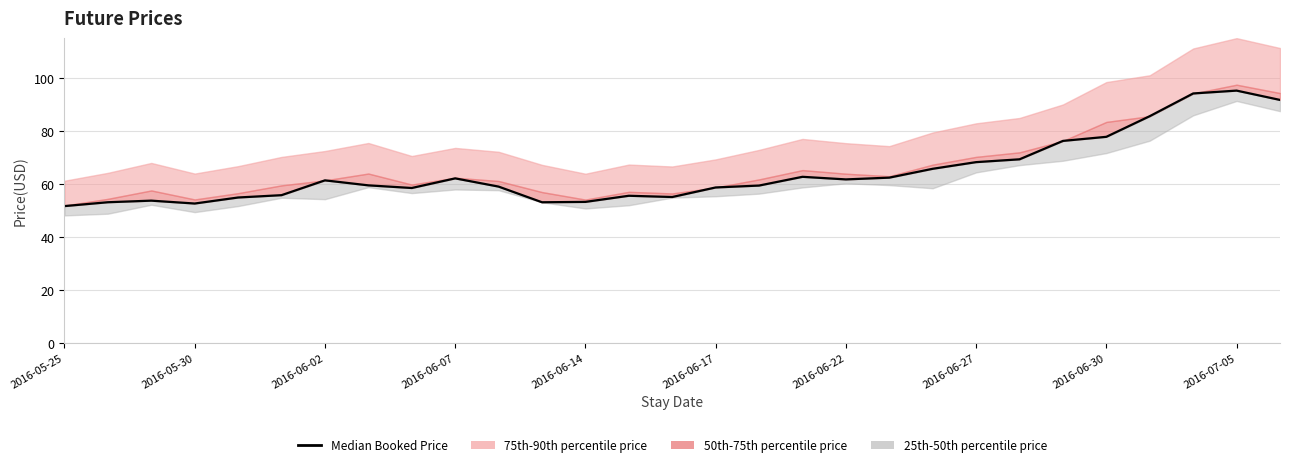

Does the chart have visible grid lines?

Yes